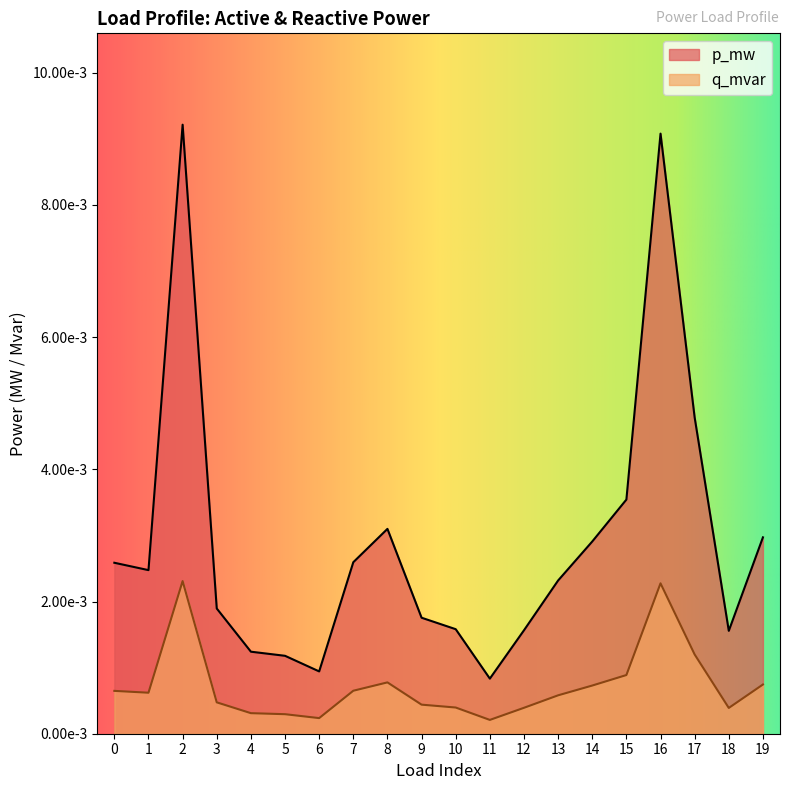

Which series has the largest range (max minus min)?

p_mw